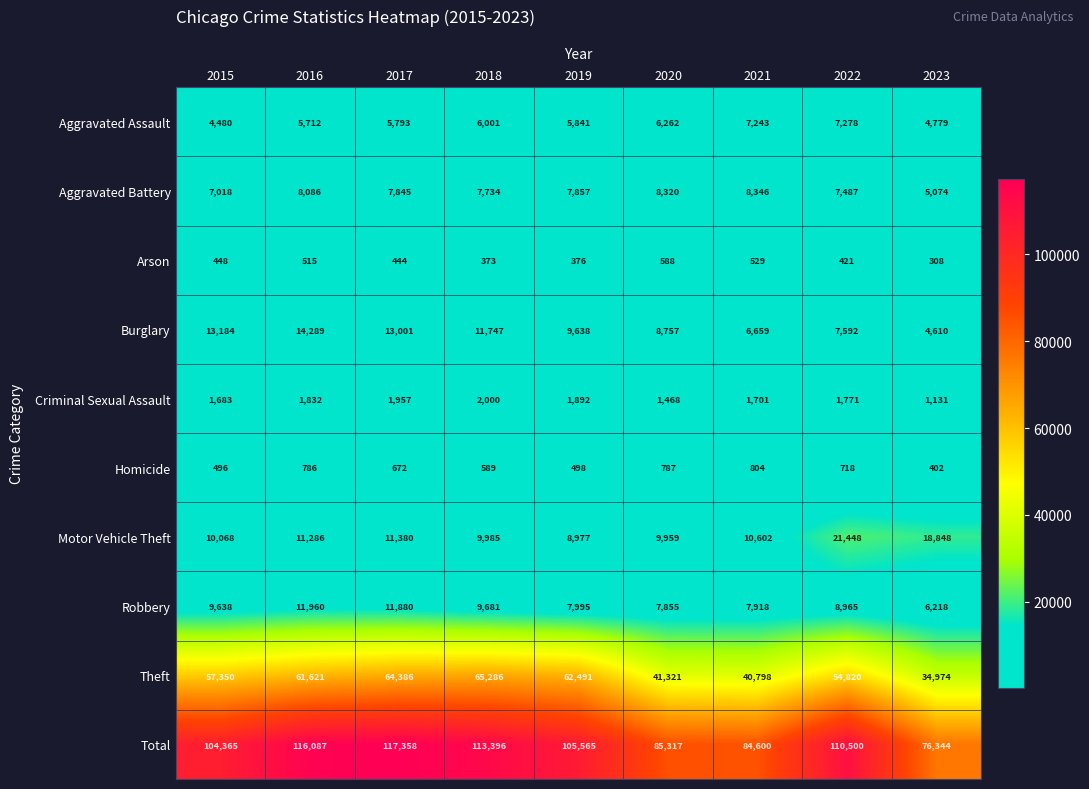

What is the difference between the Burglary values at 2020 and 2016?

5532